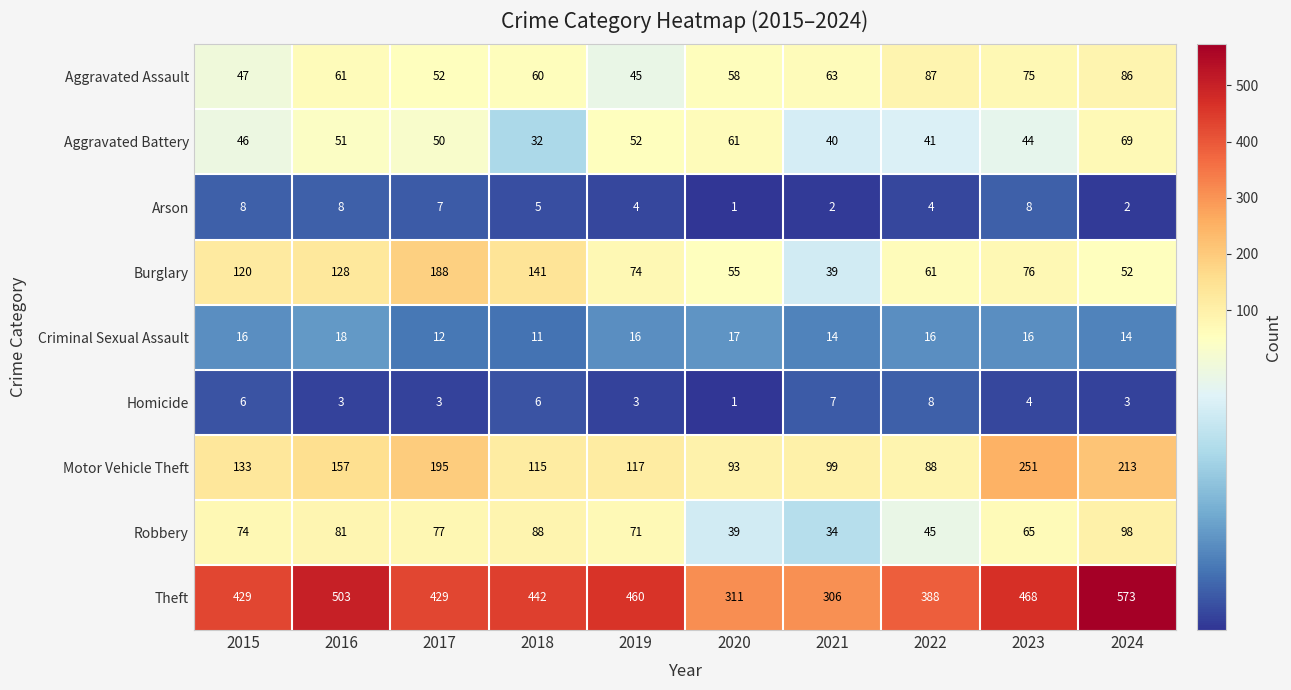

Is it true that Motor Vehicle Theft equals 93 at 2020?

True